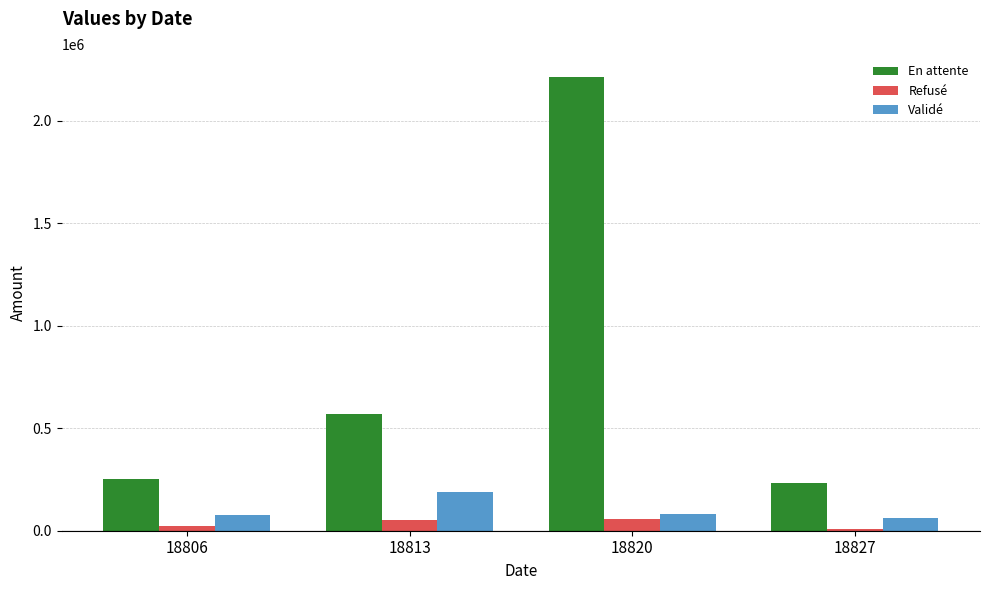

Rank the series by their maximum value, from lowest to highest.

Refusé, Validé, En attente